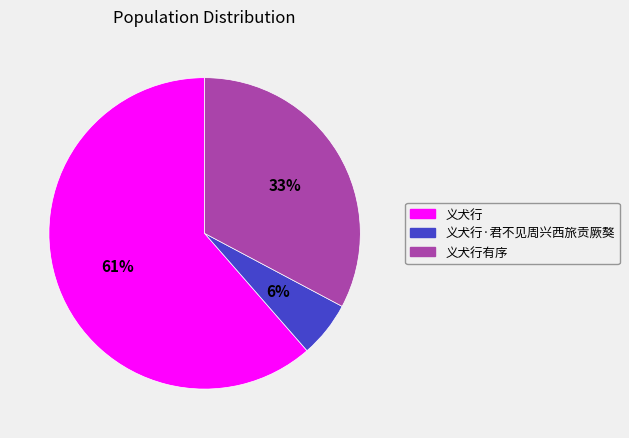

Does any single category account for the majority?

Yes